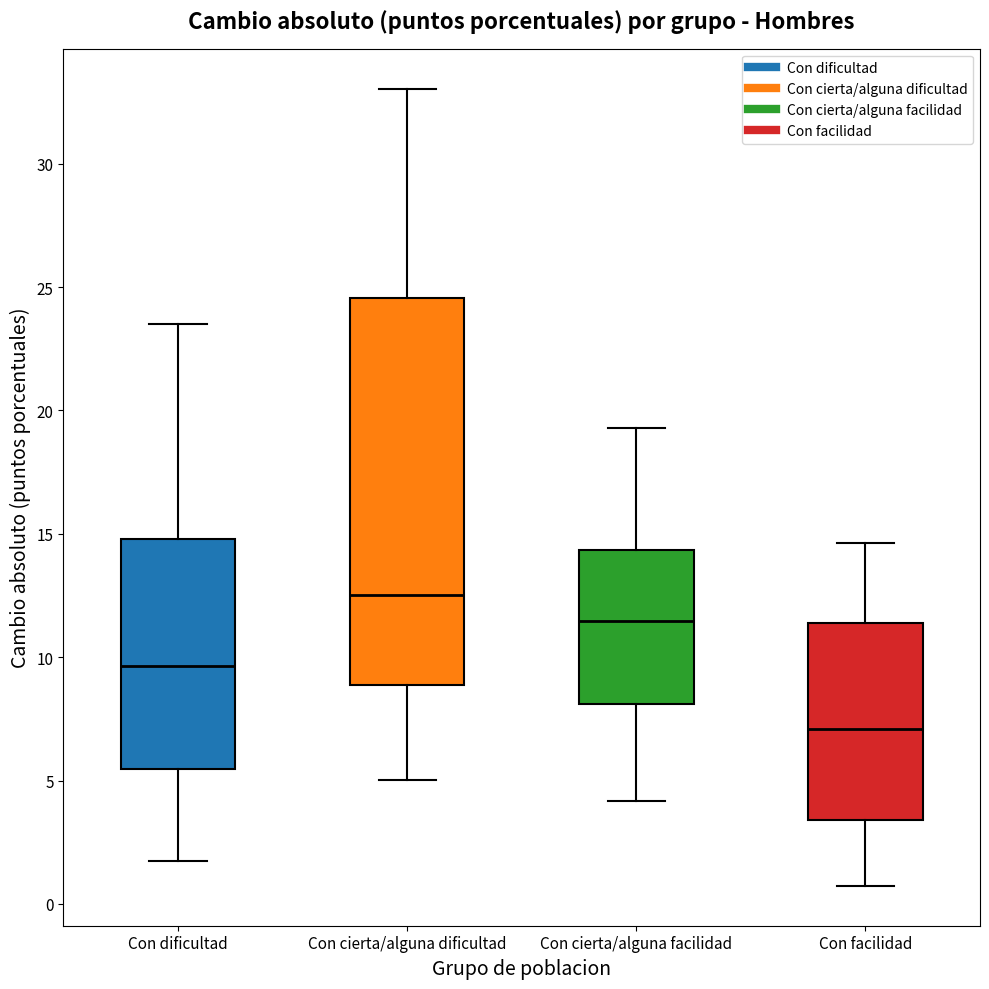

Reading left to right, transcribe this box plot: for each box, give where its median line is, the range the box spans, and where its two whiskers end, as read against the y-axis. The values are not printed on the chart, so give them approximately, as read against the axis.

Con dificultad: median 9.5, box 5.5 to 15.0, whiskers 2.0 to 23.5
Con cierta/alguna dificultad: median 12.5, box 9.0 to 24.5, whiskers 5.0 to 33.0
Con cierta/alguna facilidad: median 11.5, box 8.0 to 14.5, whiskers 4.0 to 19.5
Con facilidad: median 7.0, box 3.5 to 11.5, whiskers 0.5 to 14.5